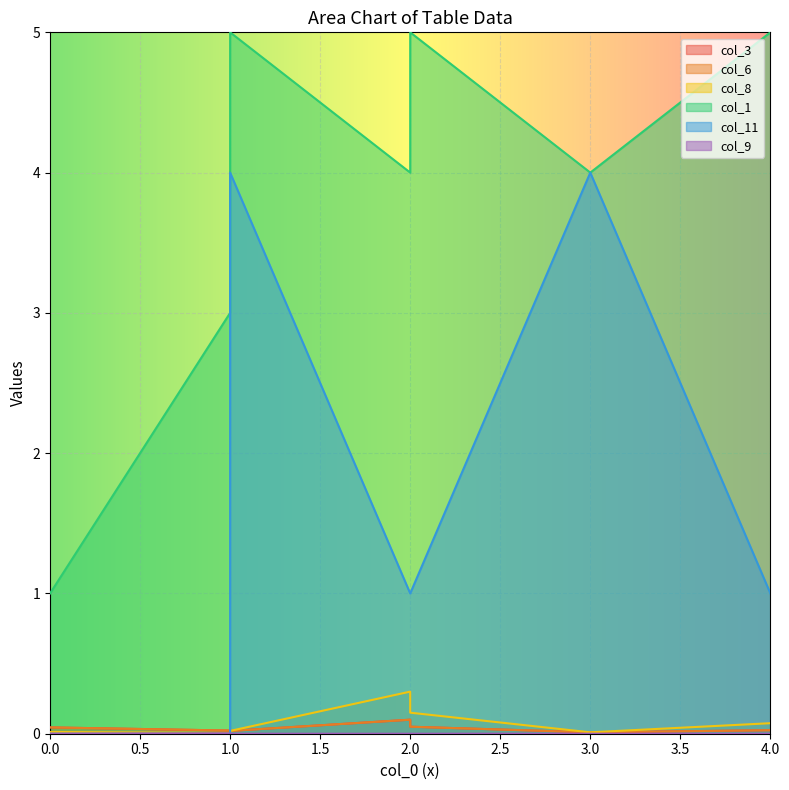

How many data points in col_9 are above 0?

1